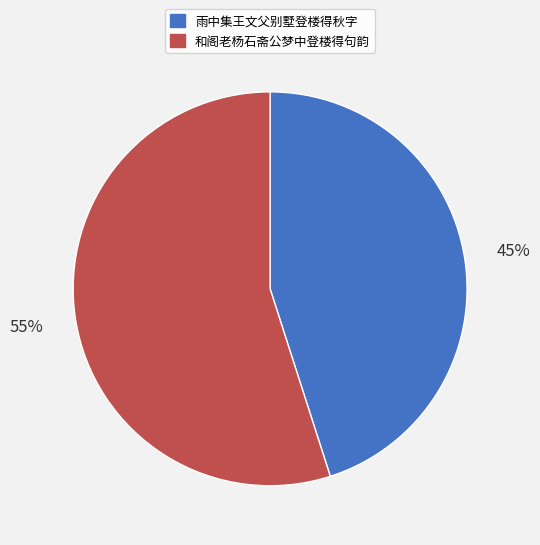

Rank the categories by value from lowest to highest.

雨中集王文父别墅登楼得秋字, 和阁老杨石斋公梦中登楼得句韵